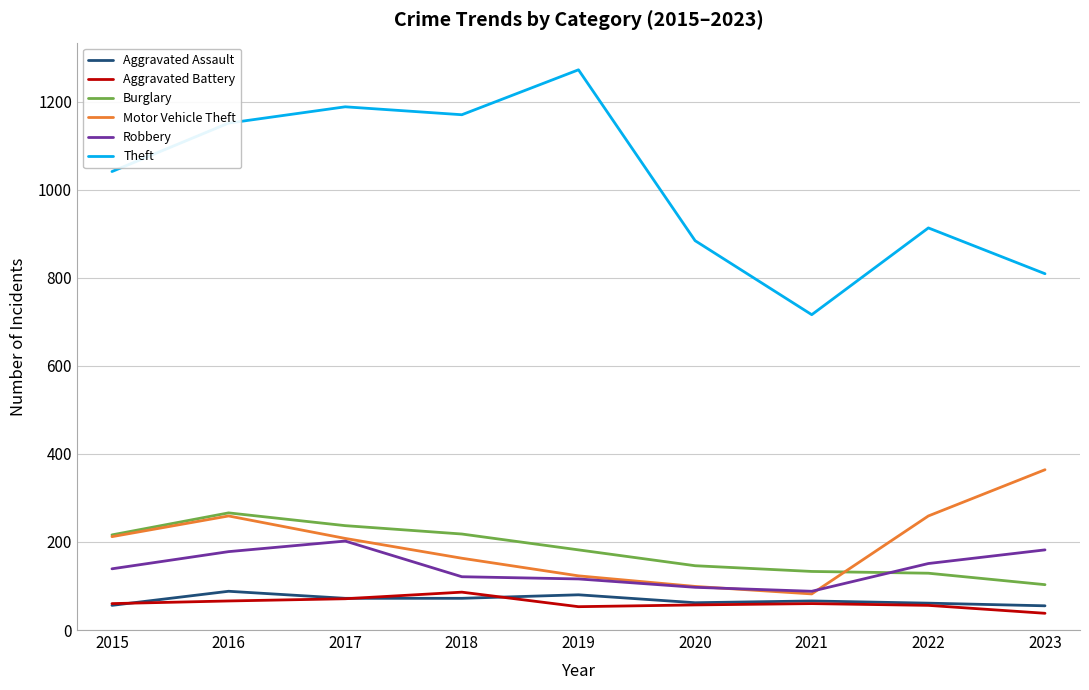

How many series are shown in this chart?

6